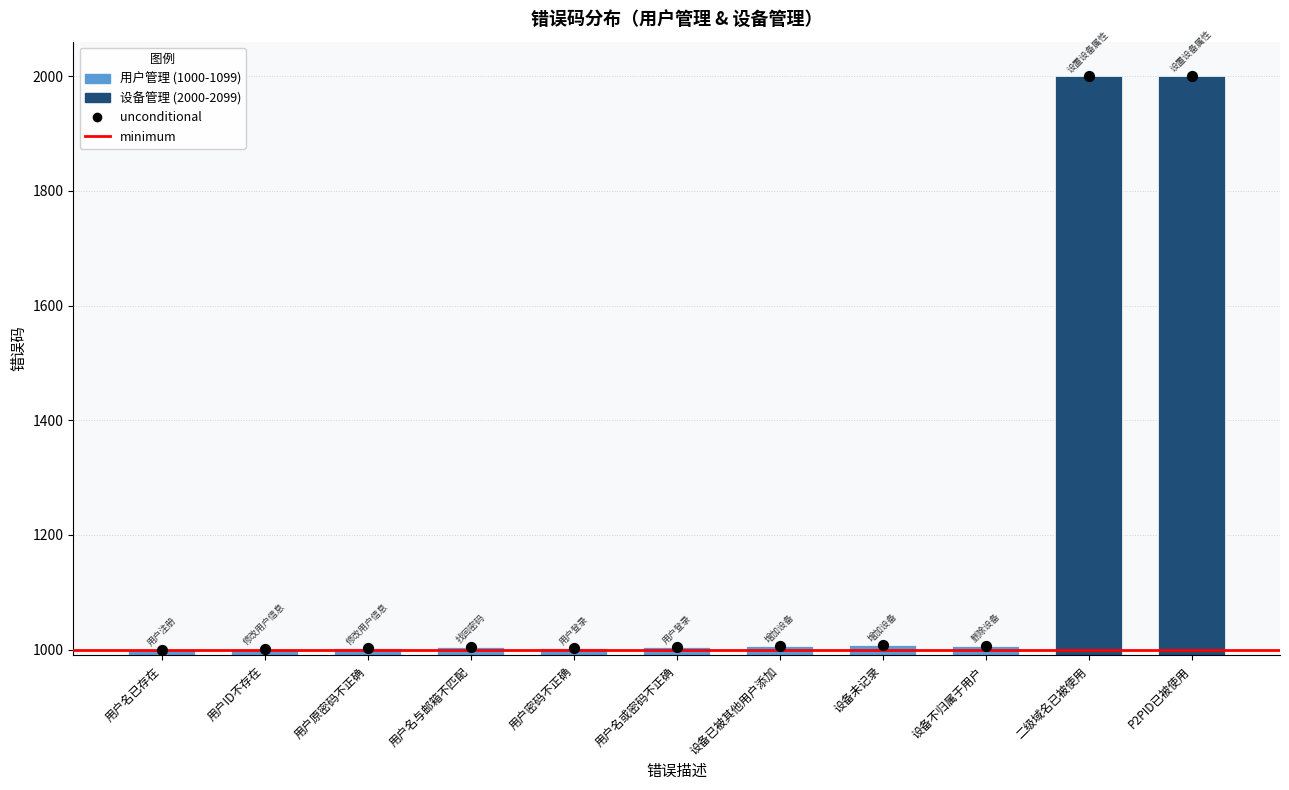

Approximately how many times larger is the value at 设备已被其他用户添加 compared to 用户密码不正确?

1.0